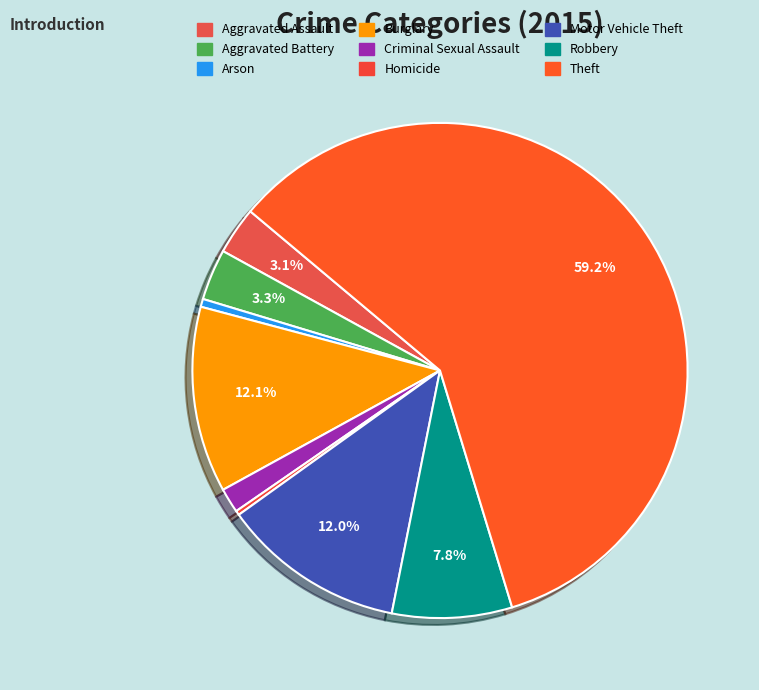

Which has a higher value, Motor Vehicle Theft or Robbery?

Motor Vehicle Theft